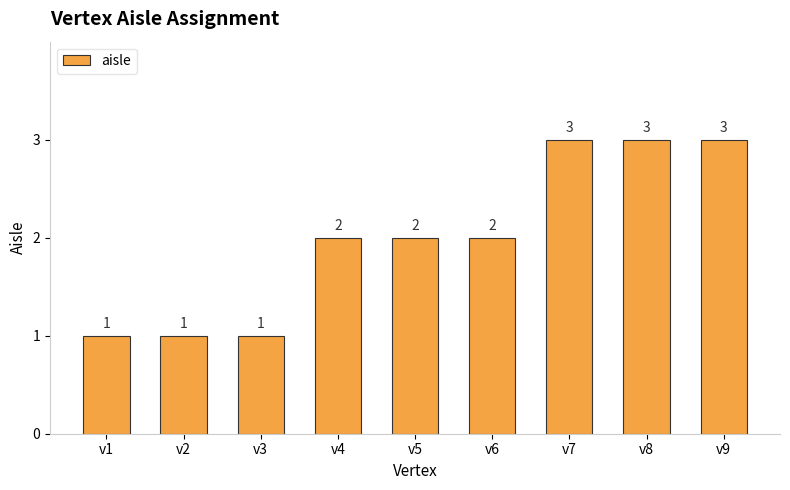

What is the difference between the second highest and second lowest values?

2